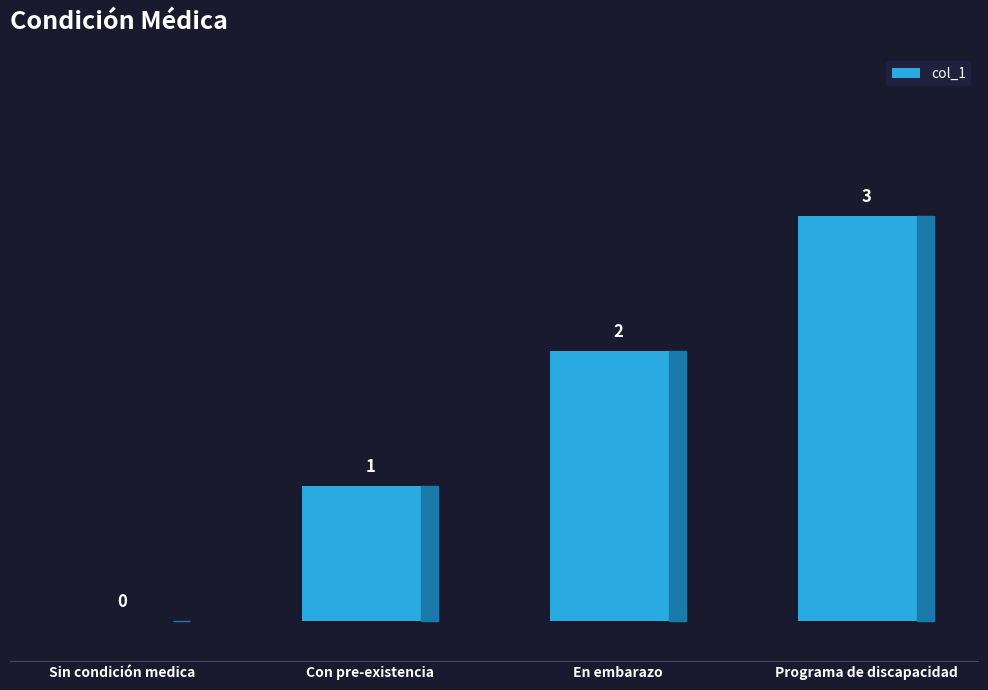

What is the difference between the values at En embarazo and Sin condición medica?

2